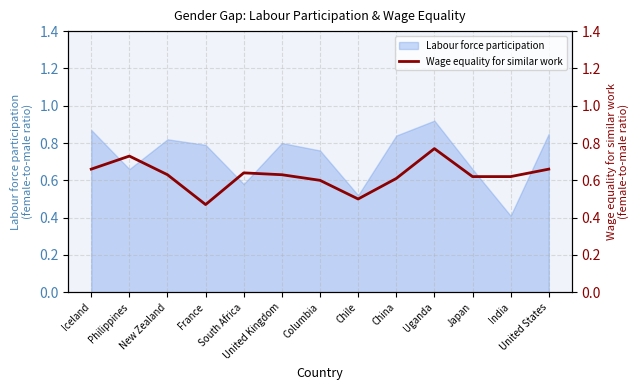

True or false: the data shows 0.6 at Japan.

True